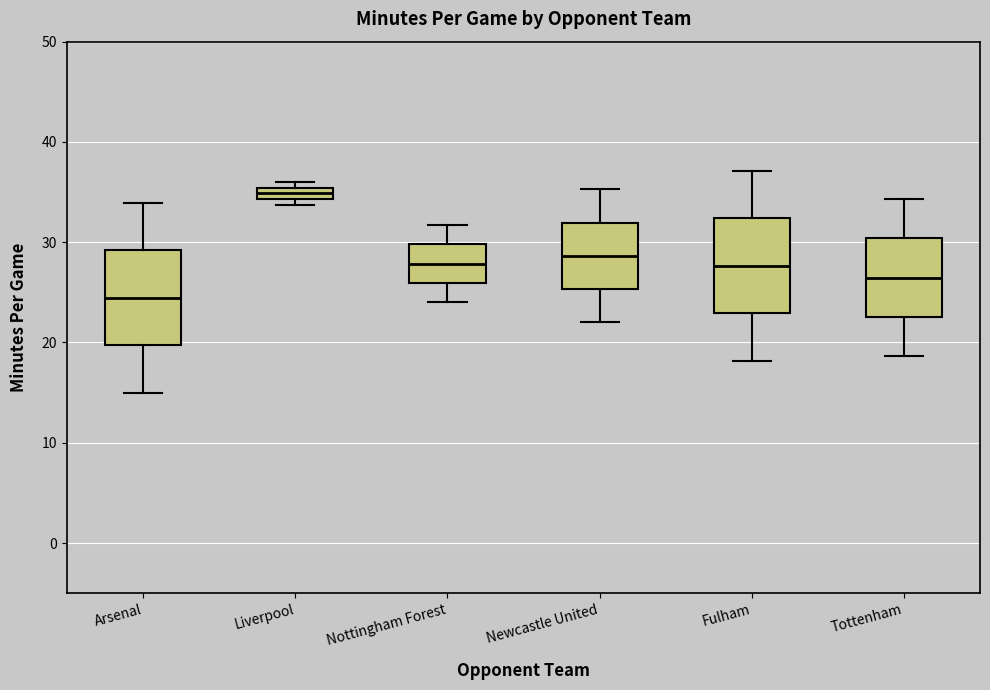

Which box's median line is the highest?

Liverpool